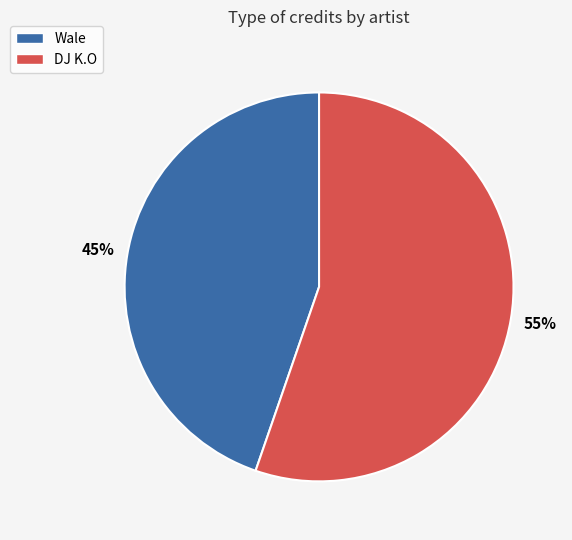

What is the largest slice in the pie chart?

DJ K.O